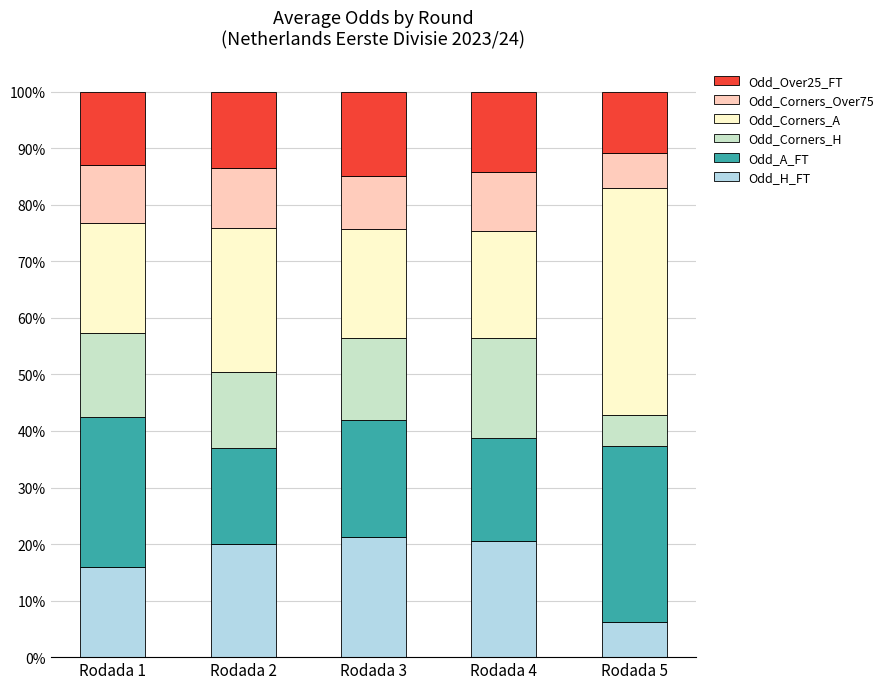

What is the average value of the Odd_Over25_FT series?

13.2